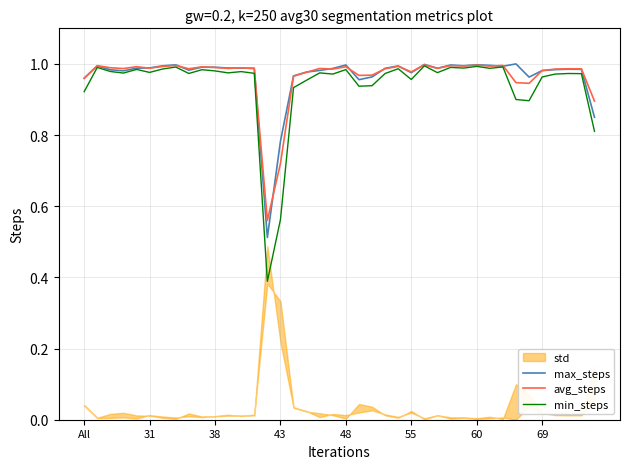

Is the value of max_steps at 34 greater than the value of avg_steps at 22?

No